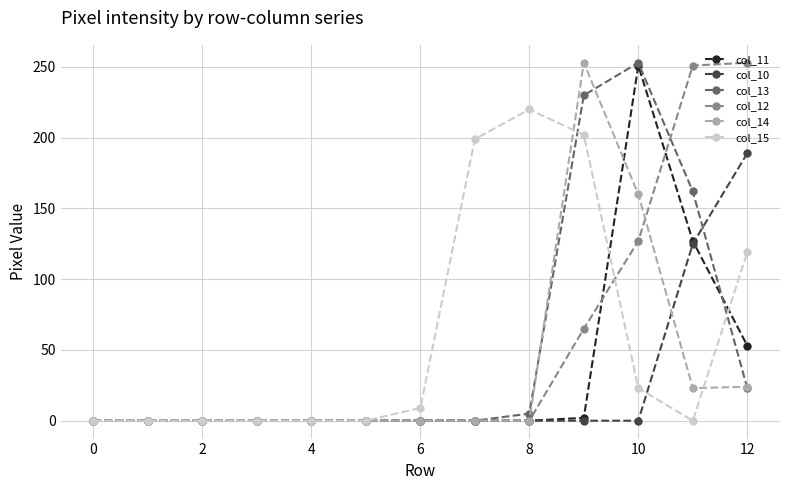

At how many categories does at least one series exceed 41?

6